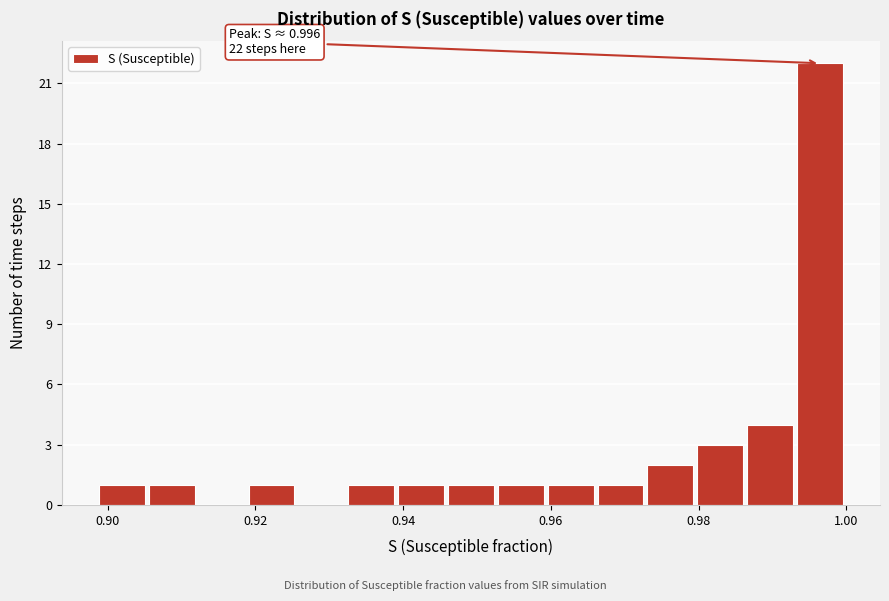

Around what value on the x-axis is the tallest bar? Give the approximate position of its centre, as read against the axis.

0.996